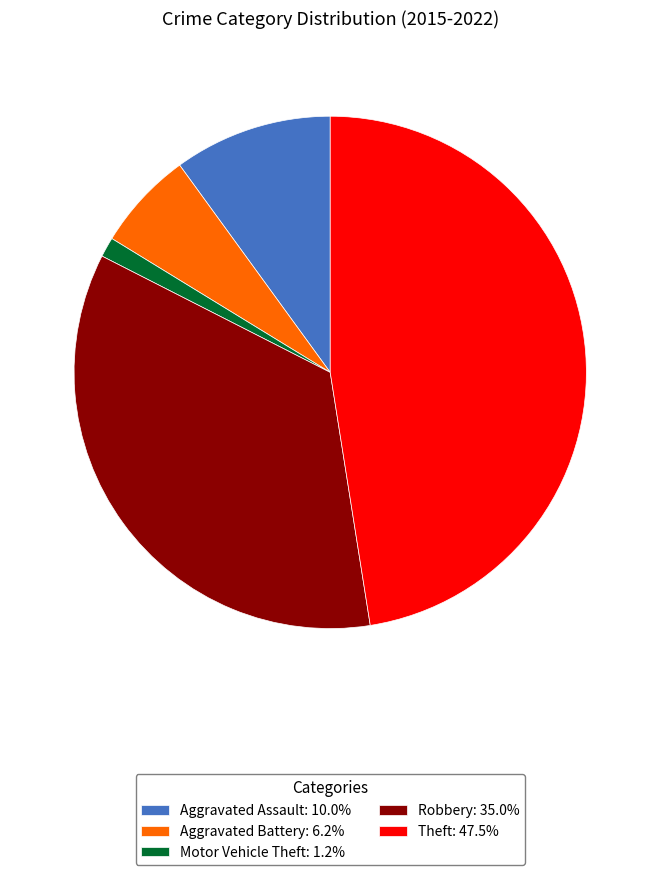

Rank the categories by value from lowest to highest.

Motor Vehicle Theft, Aggravated Battery, Aggravated Assault, Robbery, Theft